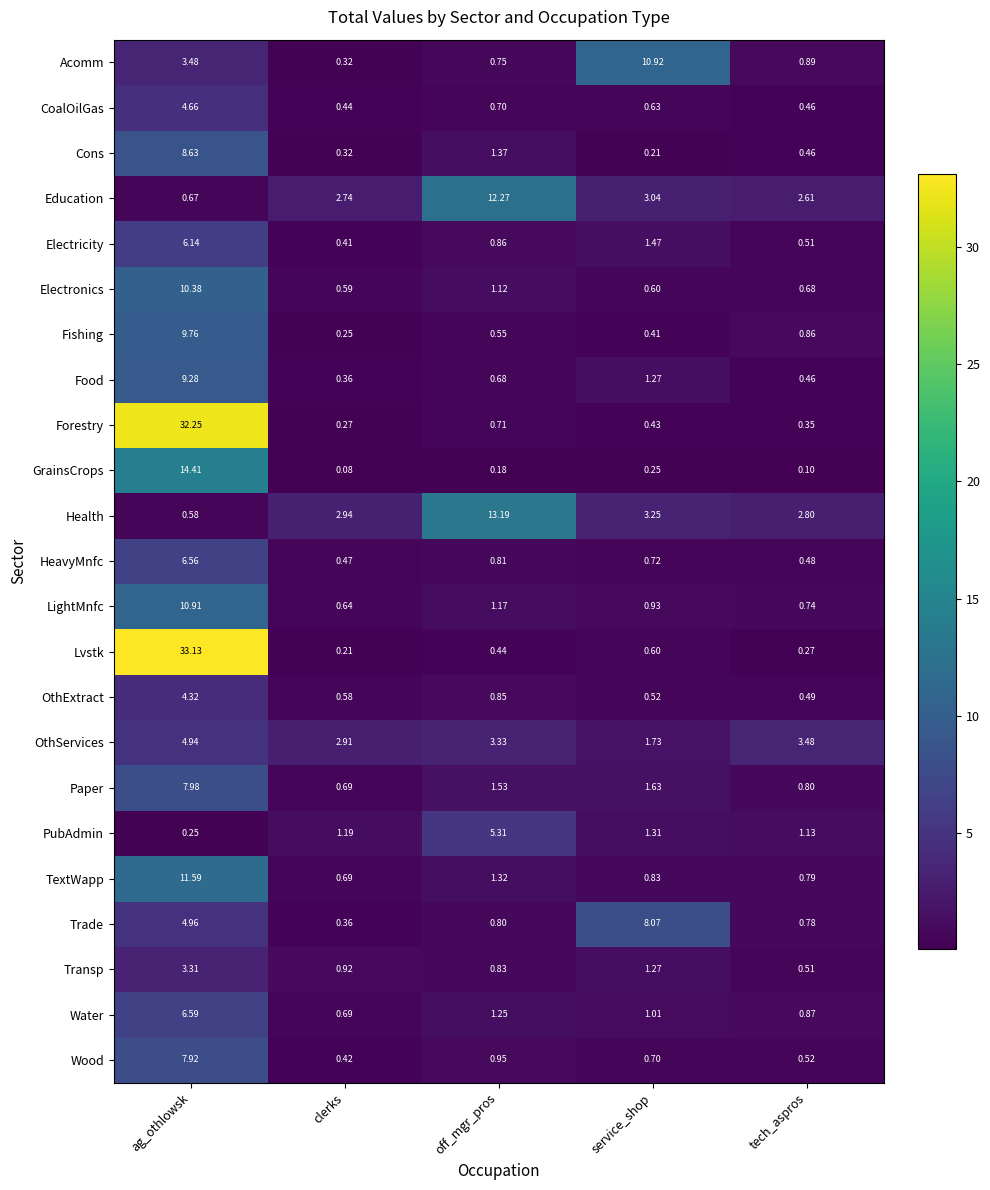

Where is Electronics nearest to the value 5?

off_mgr_pros